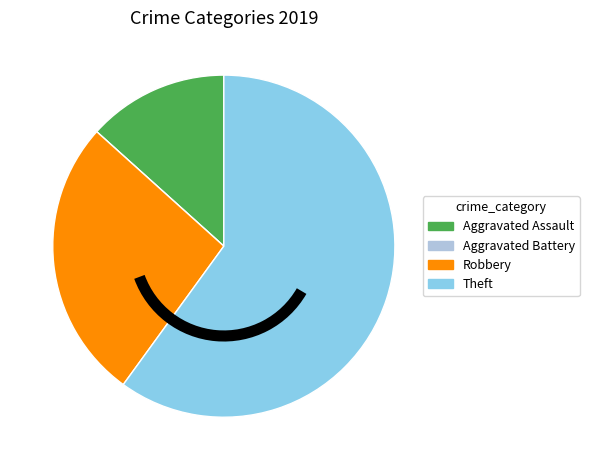

Which category has the biggest portion of the pie?

Theft